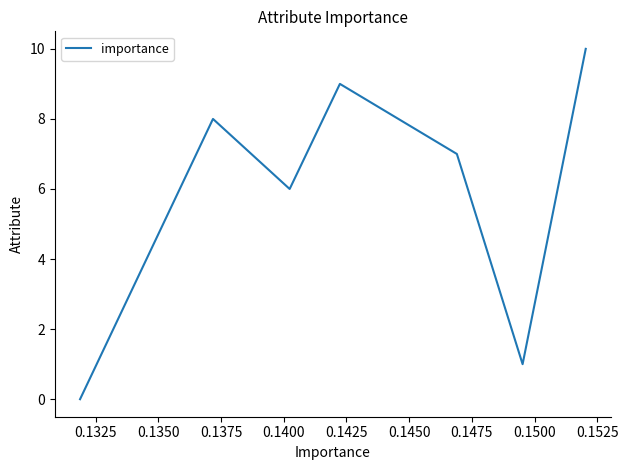

Count the number of data series in this chart.

1